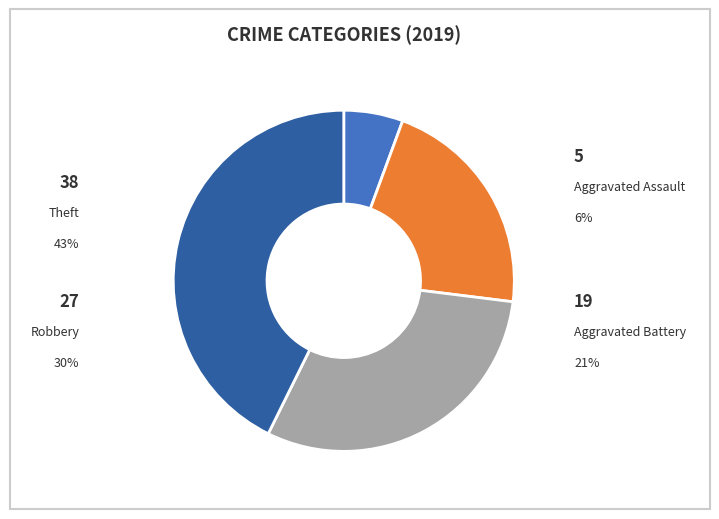

To the nearest percent, what is the combined percentage of Robbery and Theft?

73%